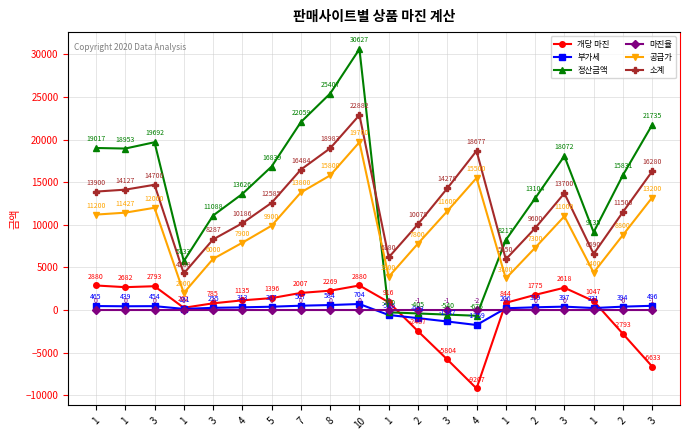

What is the sum of the 개당 마진 values at 3 and 3?

3403.6